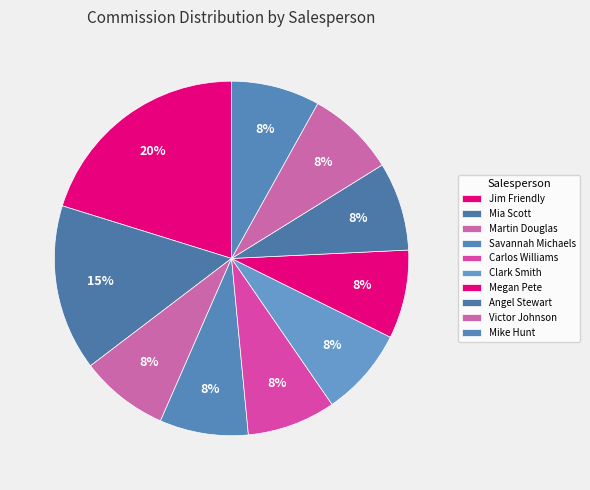

Is the sum of Megan Pete and Jim Friendly greater than half?

No